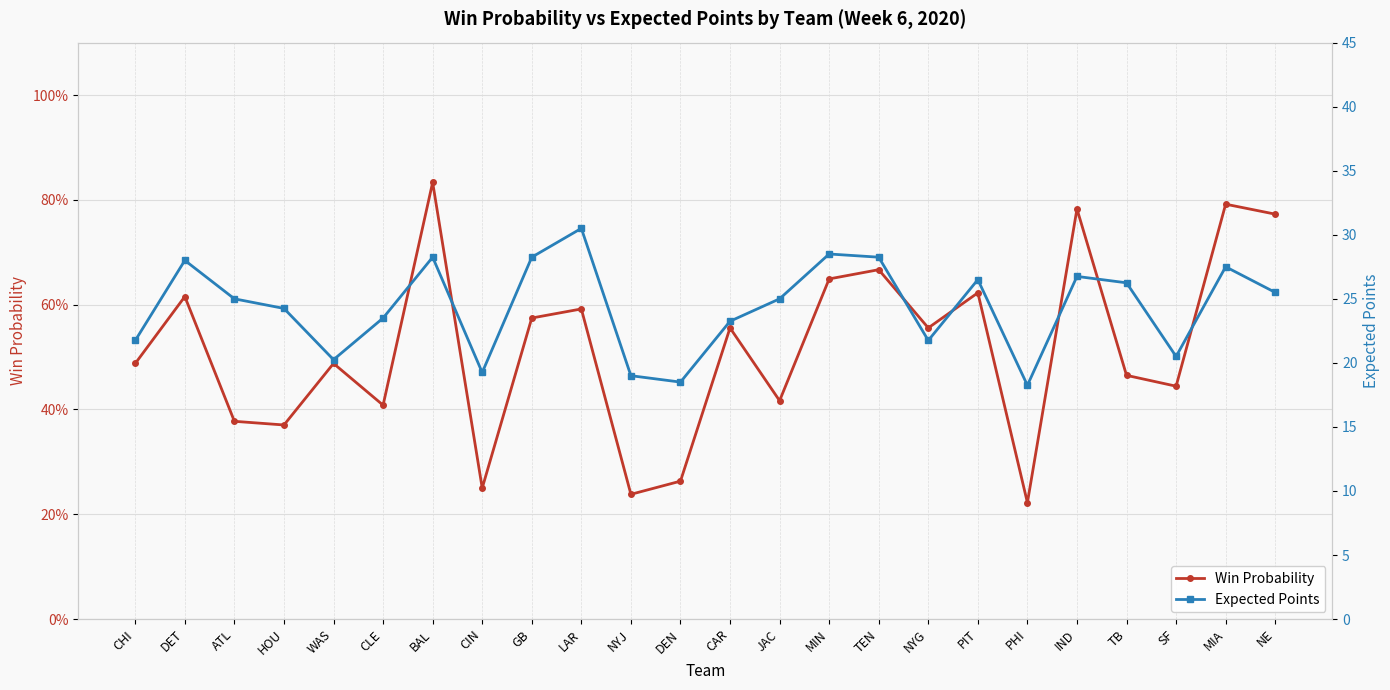

What position from the right is DET?

23